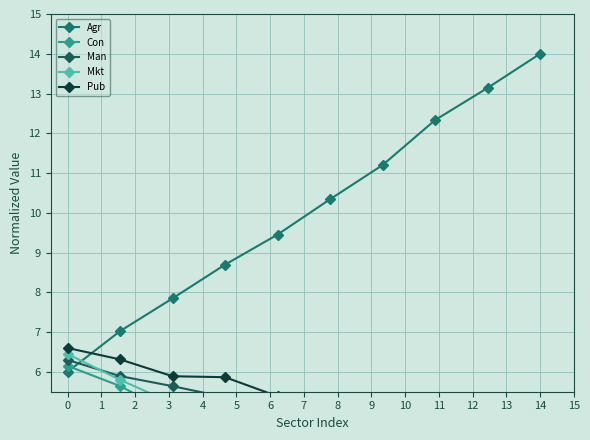

What is the value of the Man point at the 5th from the left?

5.1